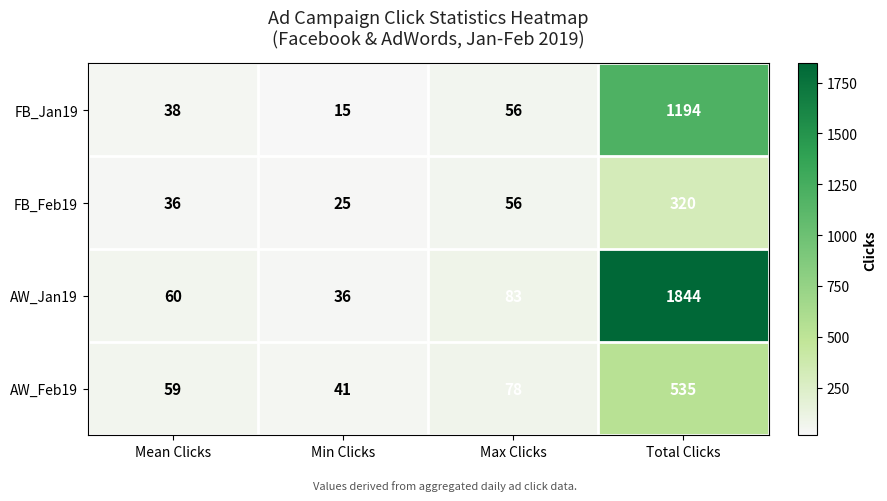

Rank the series at Mean Clicks from lowest to highest value.

FB_Feb19, FB_Jan19, AW_Feb19, AW_Jan19